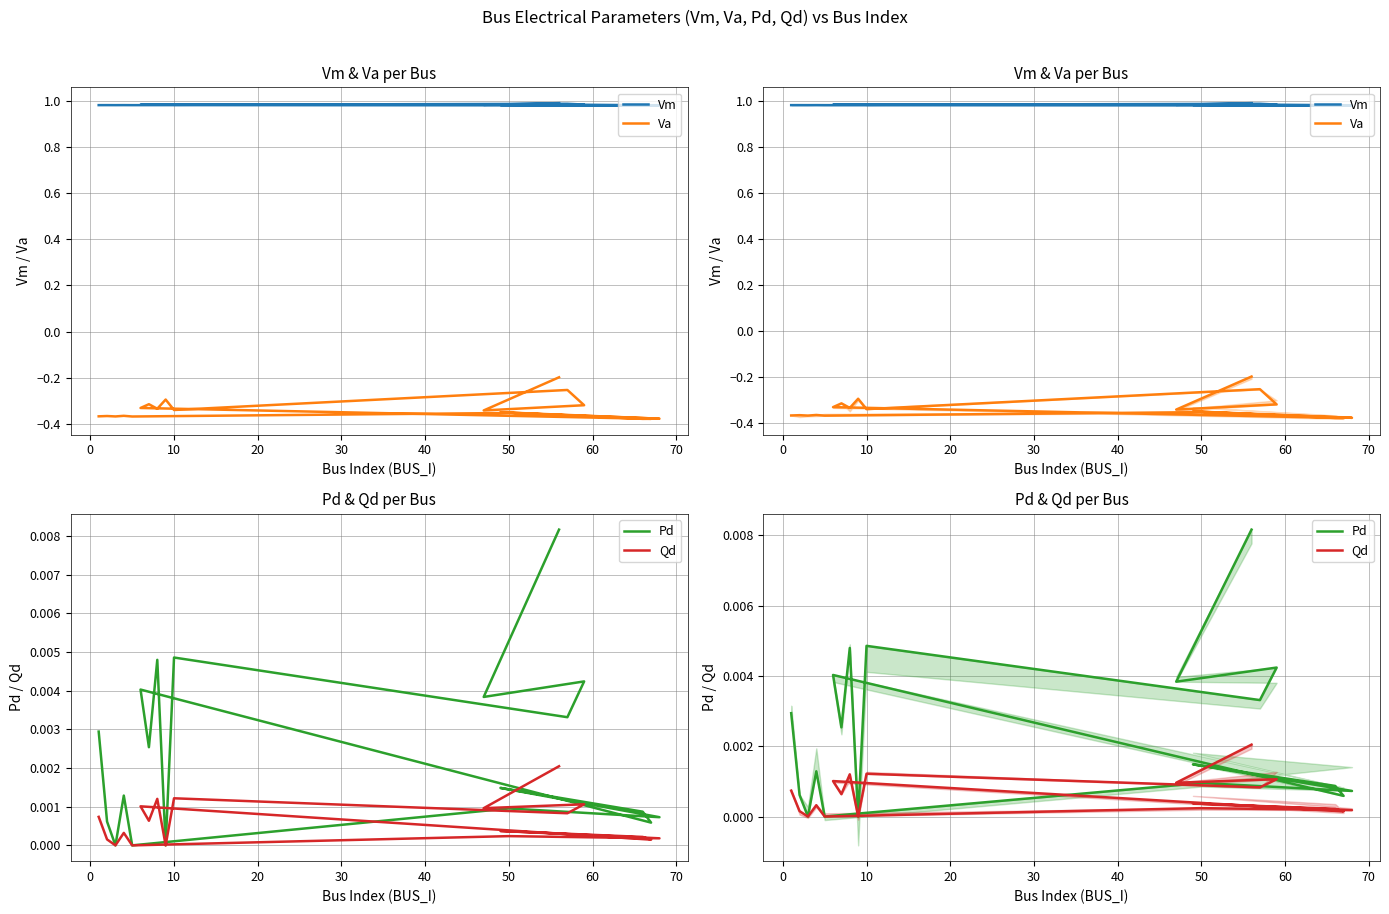

Is it true that Pd equals 0.0 at 0?

False